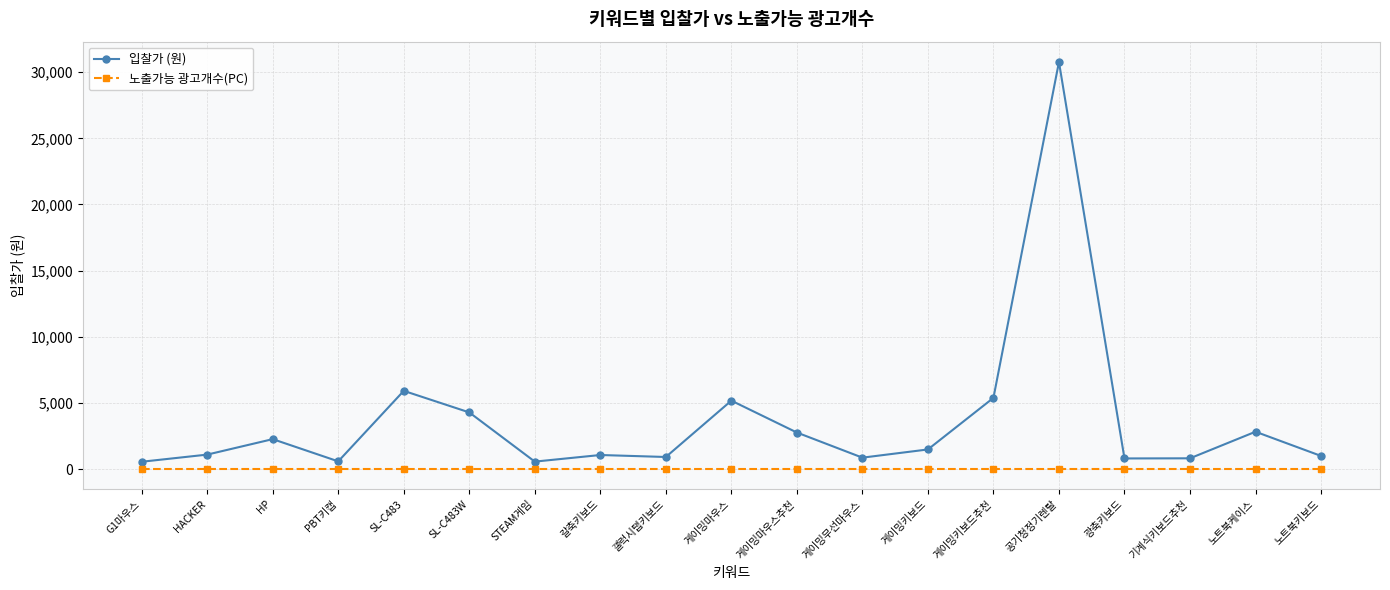

What is the label of the 16th point from the right?

PBT키캡